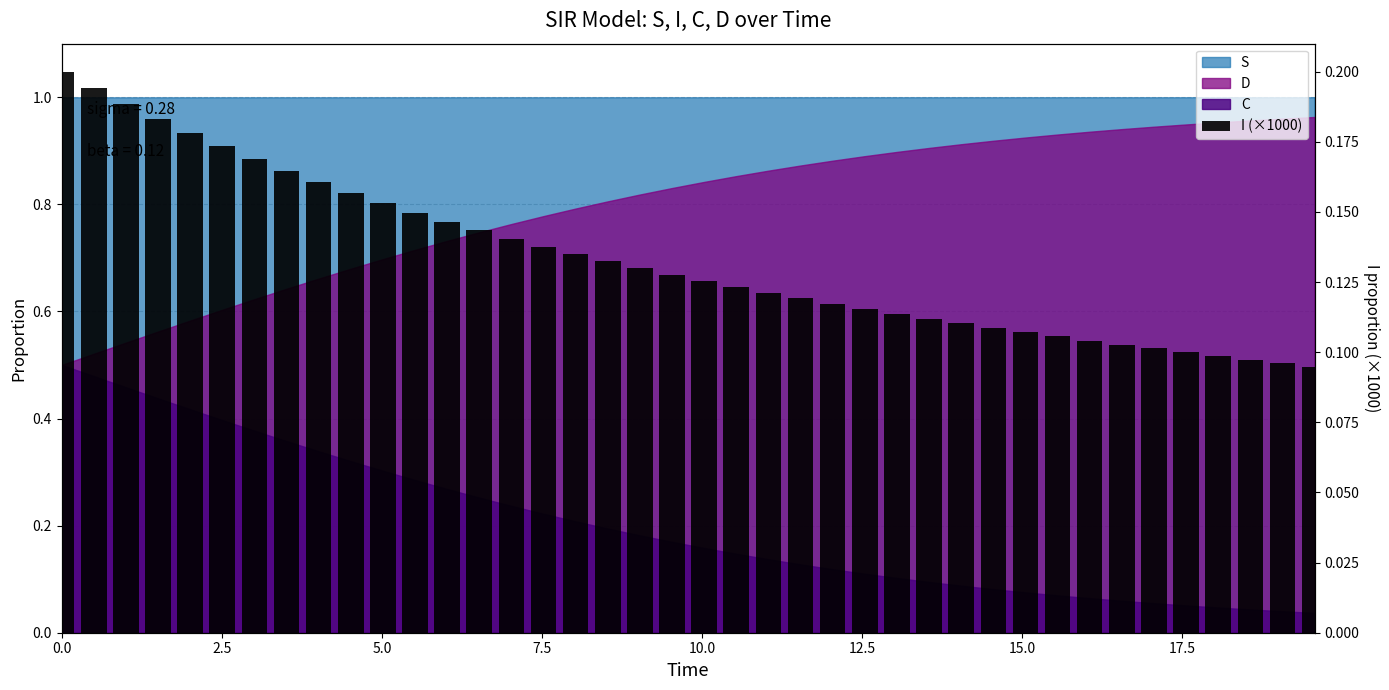

Which has a higher value, 5.0 or 12.5?

5.0